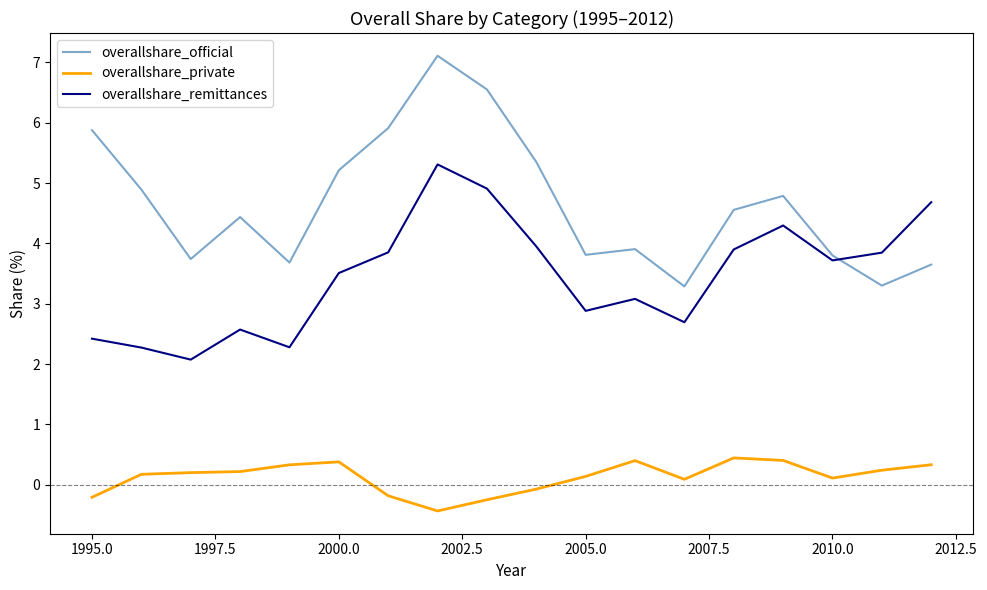

List the series in order of their peak value, lowest first.

overallshare_private, overallshare_remittances, overallshare_official